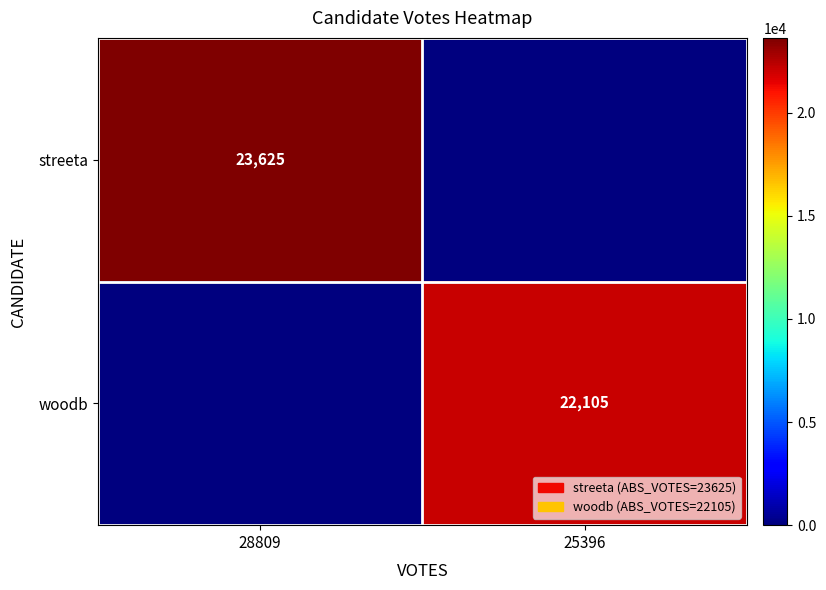

The woodb series shows 29841 at 25396. True or false?

False